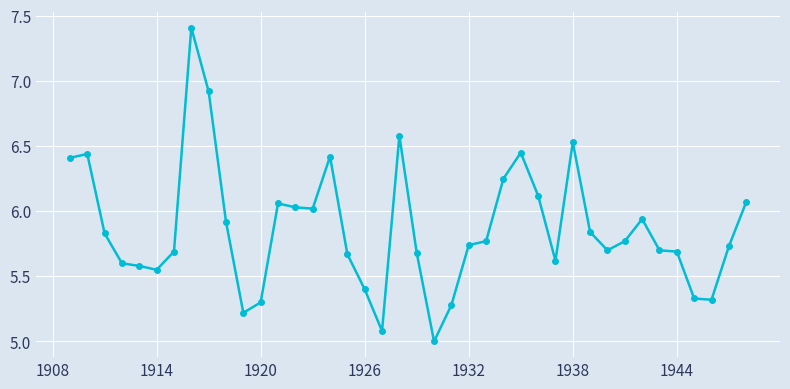

What is the greatest value displayed?

7.4